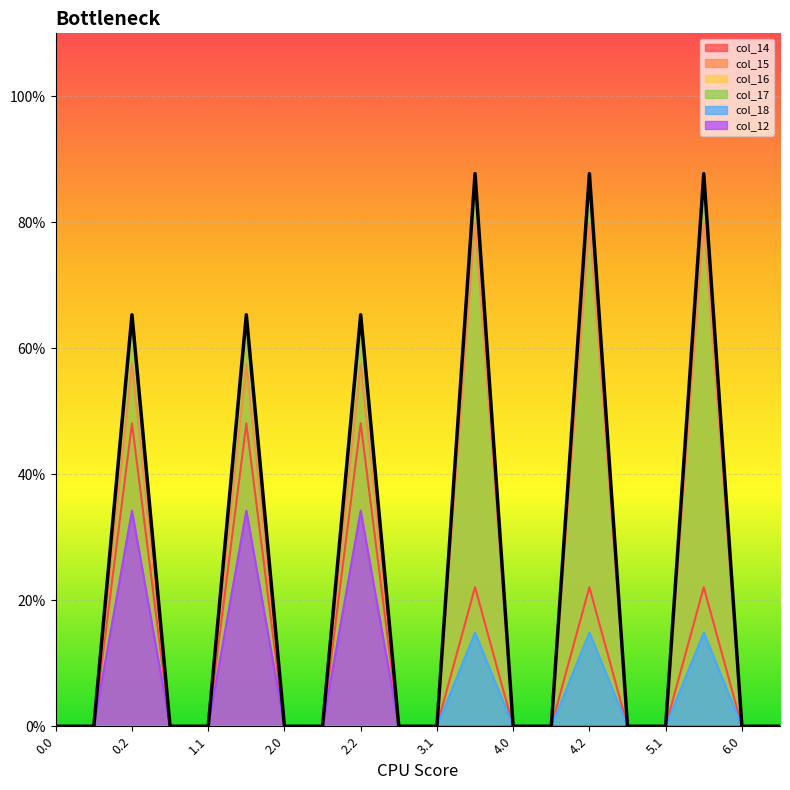

Reading left to right, list all the values displayed in this chart.

col_14: 0.0	0.0	240.4	0.0	0.0	240.4	0.0	0.0	240.4	0.0	0.0	110.4	0.0	0.0	110.4	0.0	0.0	110.4	0.0	0.0
col_15: 0.0	0.0	287.4	0.0	0.0	287.4	0.0	0.0	287.4	0.0	0.0	399.4	0.0	0.0	399.4	0.0	0.0	399.4	0.0	0.0
col_16: 0.0	0.0	325.8	0.0	0.0	325.8	0.0	0.0	325.8	0.0	0.0	437.8	0.0	0.0	437.8	0.0	0.0	437.8	0.0	0.0
col_17: 0.0	0.0	326.6	0.0	0.0	326.6	0.0	0.0	326.6	0.0	0.0	438.6	0.0	0.0	438.6	0.0	0.0	438.6	0.0	0.0
col_18: 0.0	0.0	0.0	0.0	0.0	0.0	0.0	0.0	0.0	0.0	0.0	74.4	0.0	0.0	74.4	0.0	0.0	74.4	0.0	0.0
col_12: 0.0	0.0	171.2	0.0	0.0	171.2	0.0	0.0	171.2	0.0	0.0	0.0	0.0	0.0	0.0	0.0	0.0	0.0	0.0	0.0